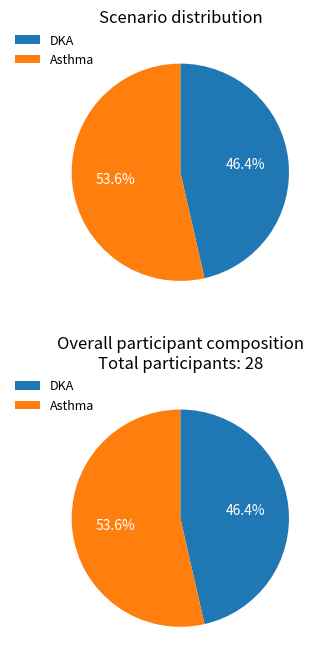

Is it true that DKA is 58% of the pie?

False